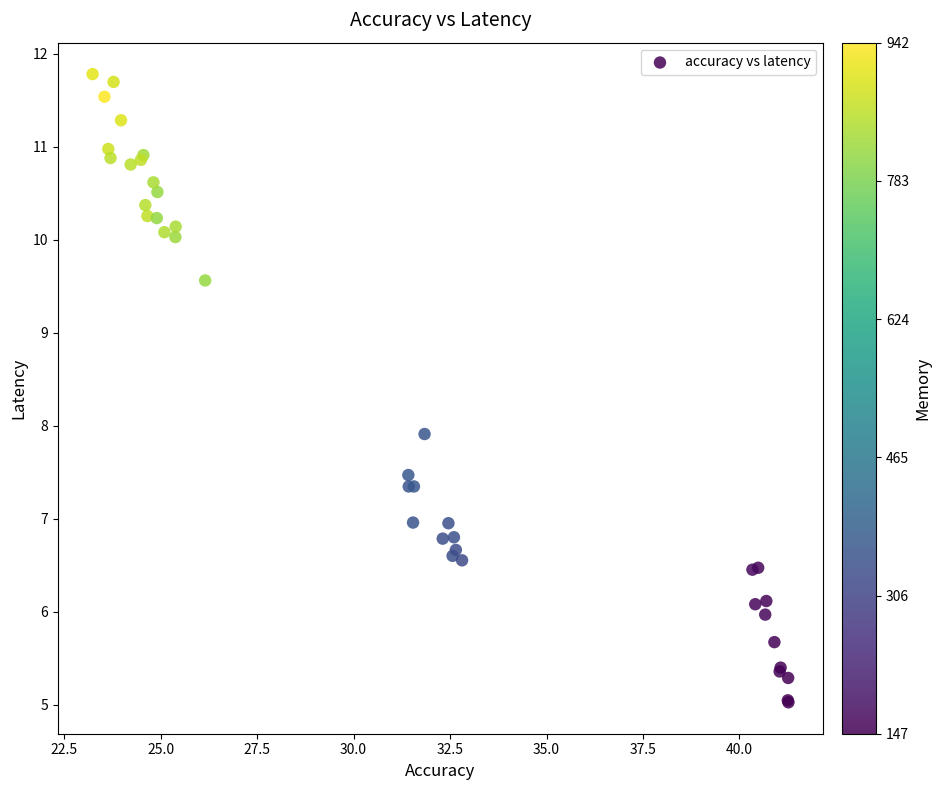

What Y value in the scatter plot is closest to 8?

7.9